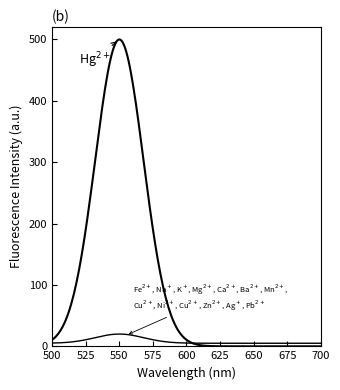

True or false: Hg2+ has a value of 342 at 15.

False